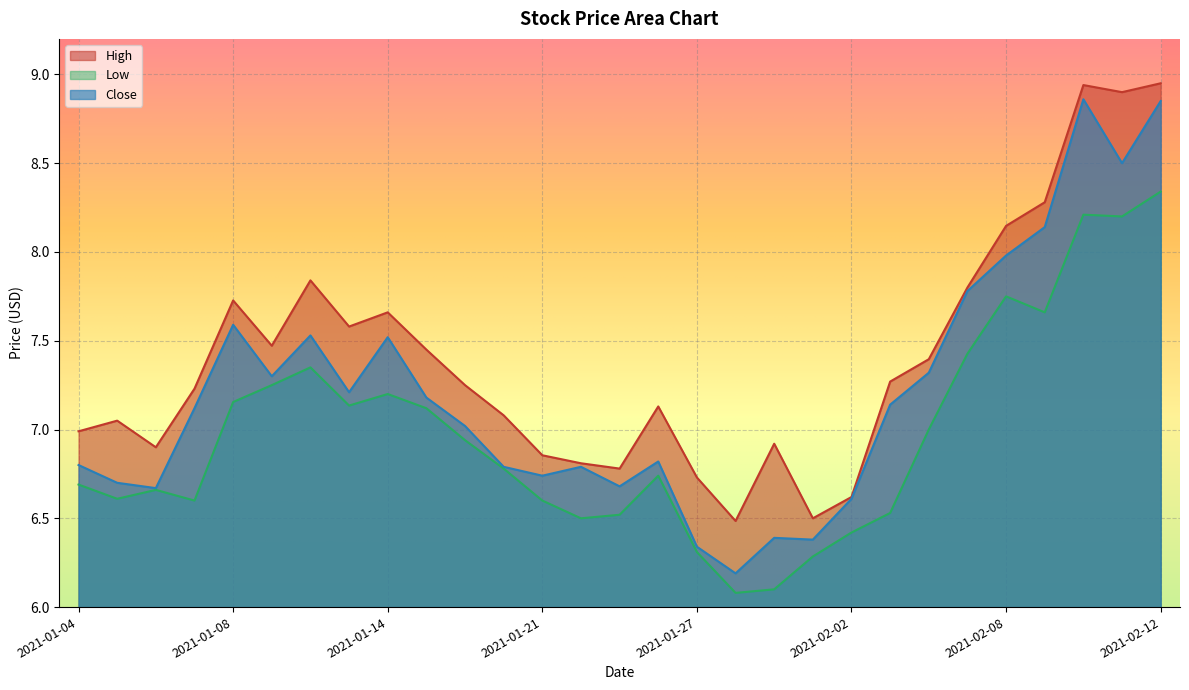

What is the value of the High point at the 14th from the left?

6.8